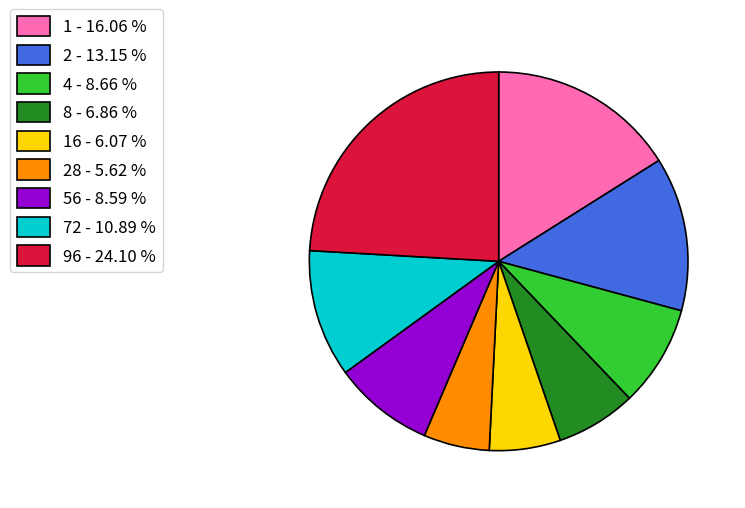

What is the ratio of the value at 56 - 8.59 % to the value at 96 - 24.10 %?

0.4